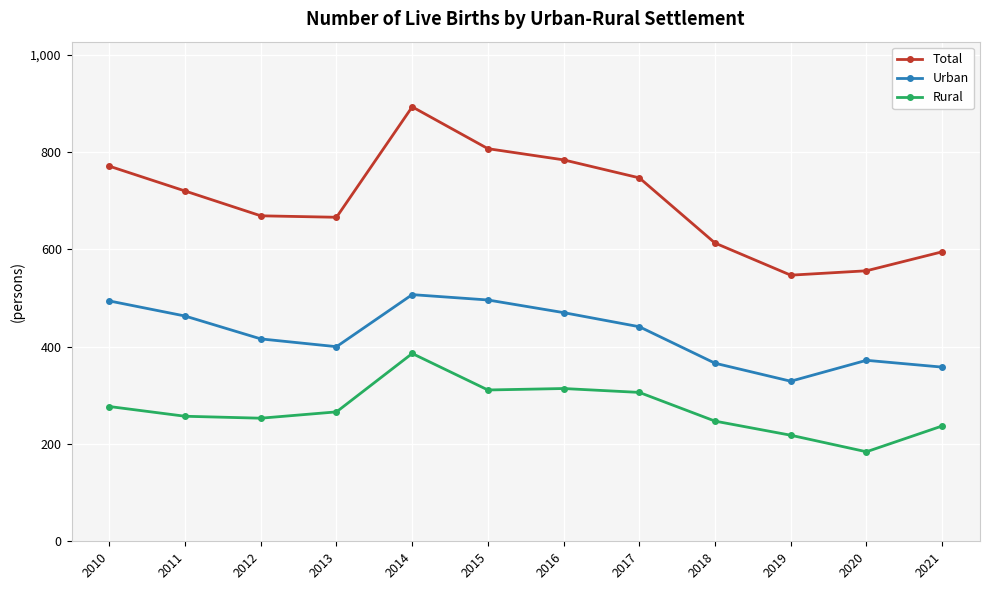

Where does the Total series first go above 720?

2010